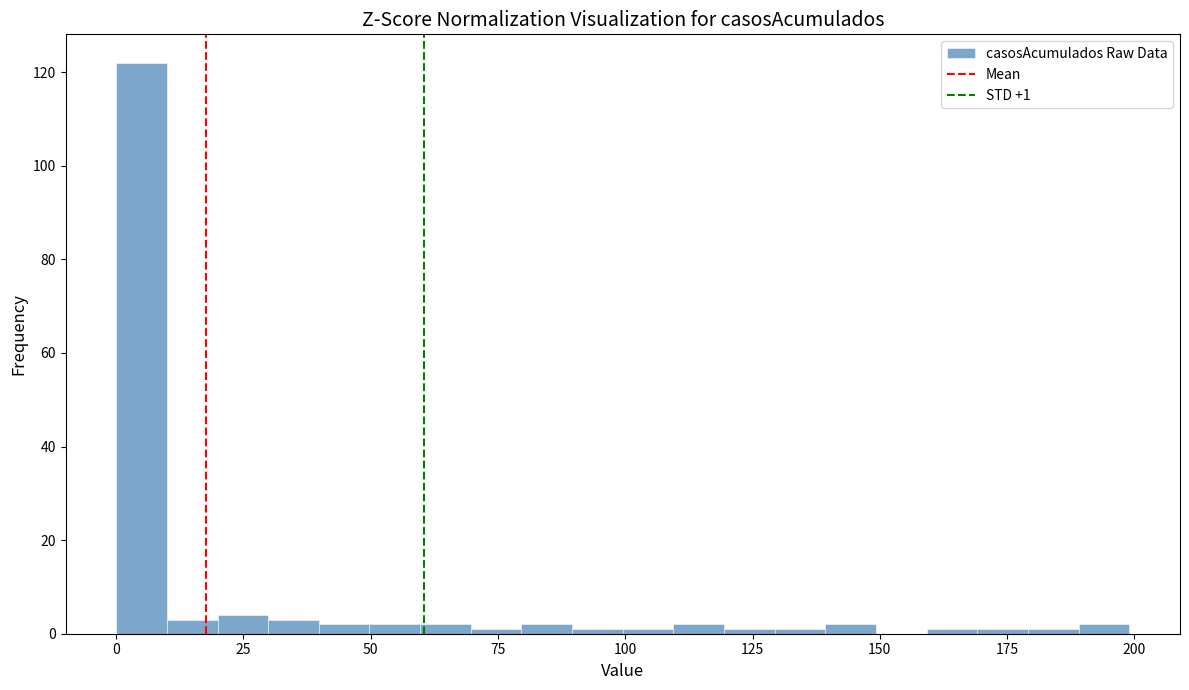

Around what value on the x-axis is the tallest bar? Give the approximate position of its centre, as read against the axis.

5